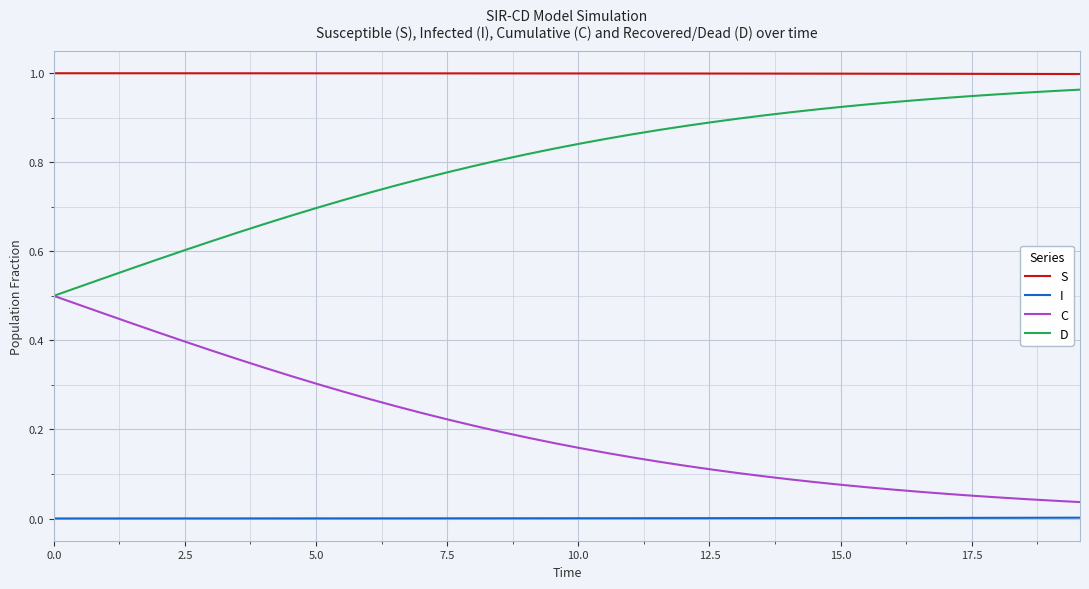

Which series has the largest total across all categories?

S